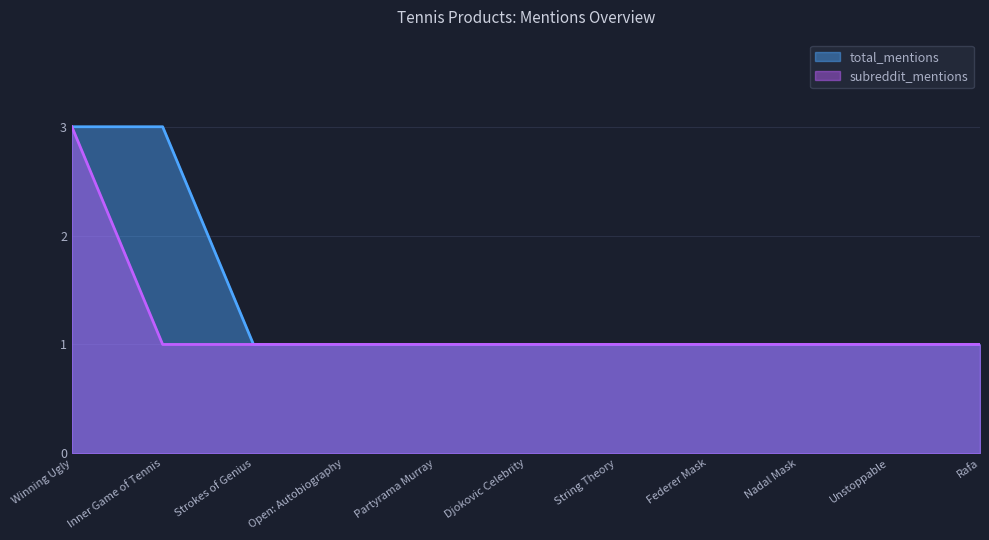

What is the total value across all series at Nadal Mask?

2